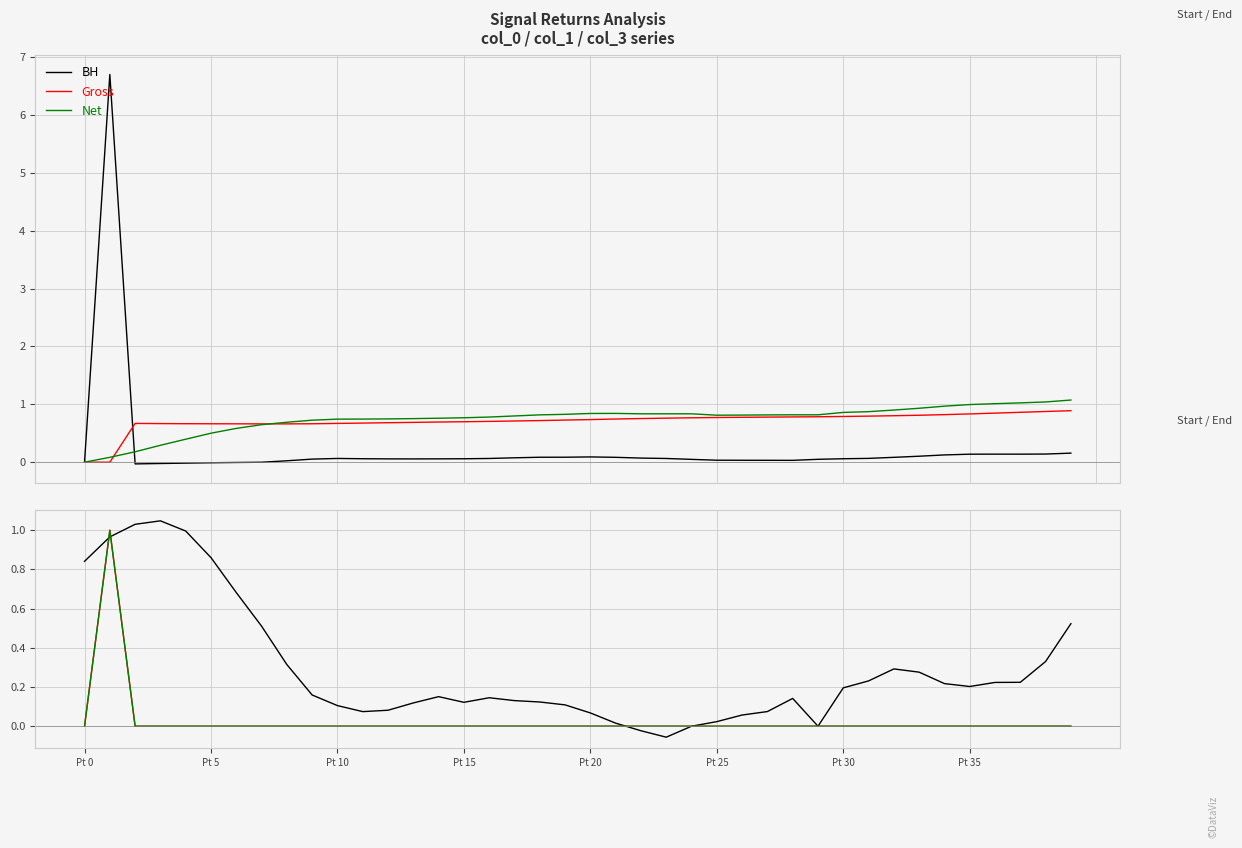

What is the spread (max minus min) of values at 12?

0.1